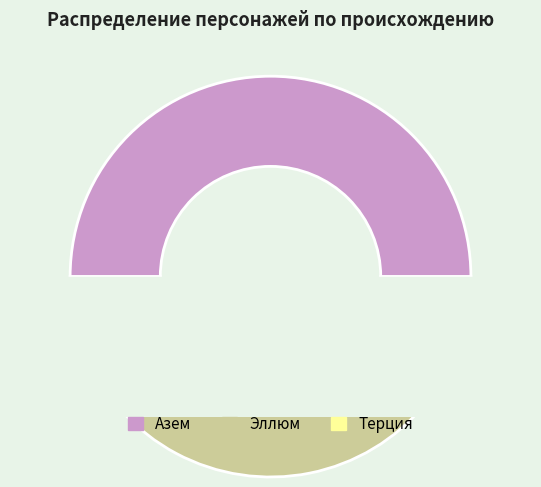

To the nearest percent, what portion does Азем represent?

50%